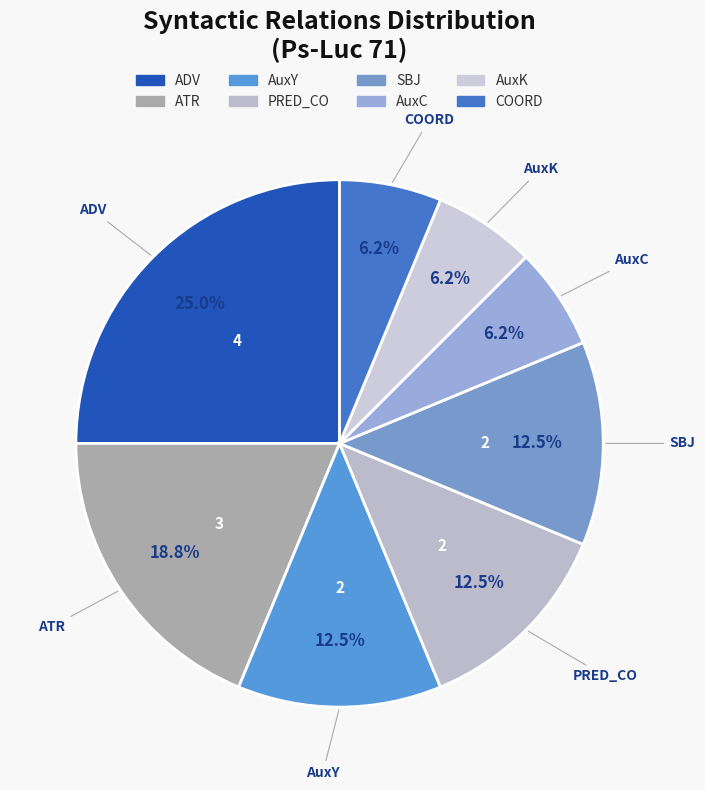

What is the ratio of the value at ADV to the value at AuxK?

4.0